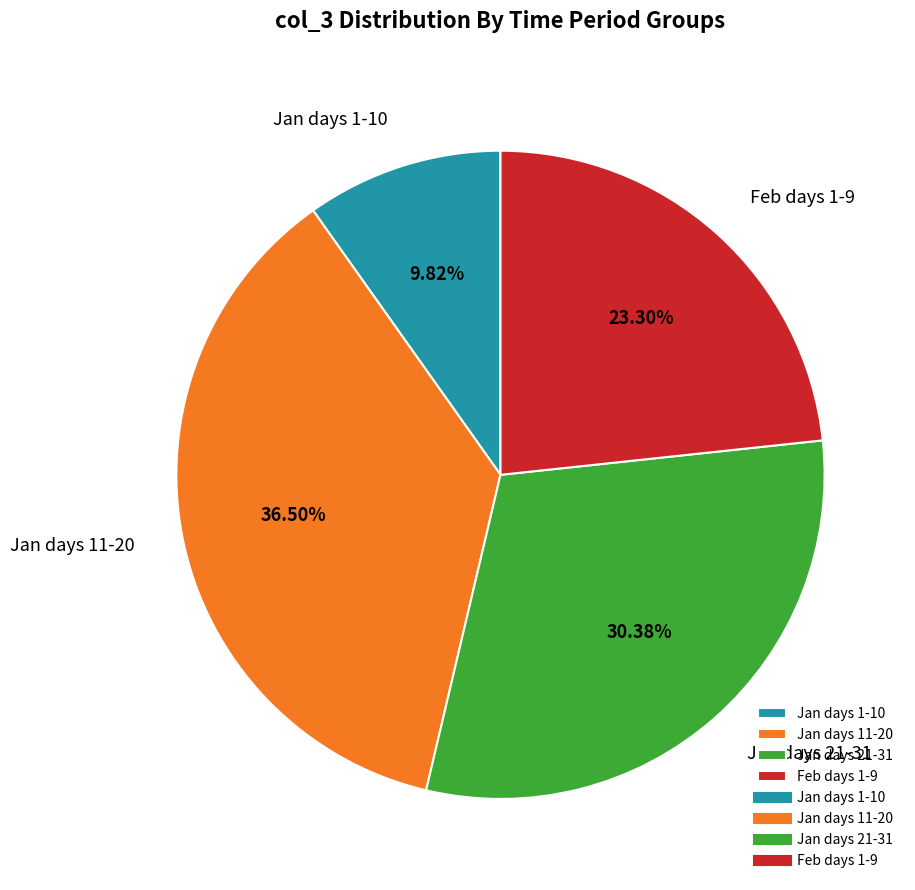

Rank the categories by value from highest to lowest.

Jan days 11-20, Jan days 21-31, Feb days 1-9, Jan days 1-10